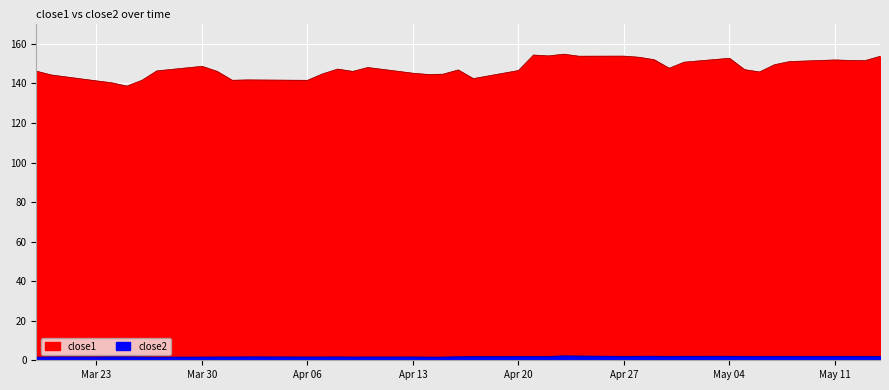

What is the difference between the maximum and minimum values in the close1 series?

16.2